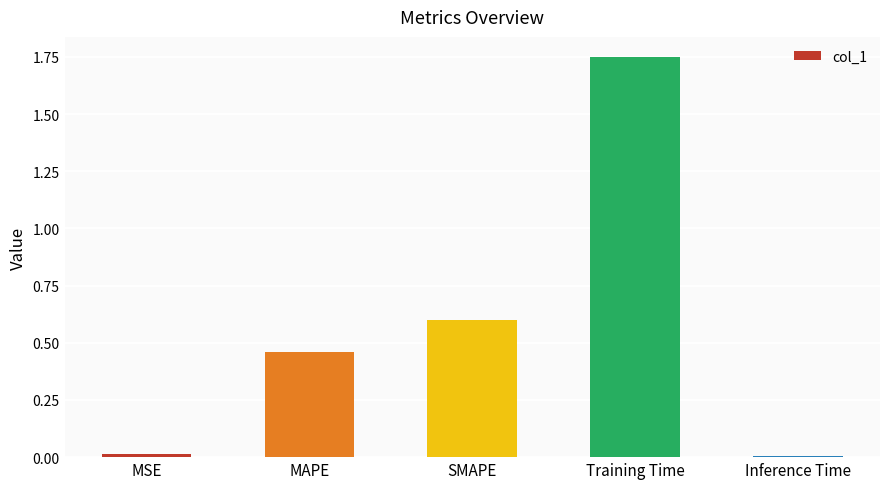

Which has a higher value, Inference Time or SMAPE?

SMAPE